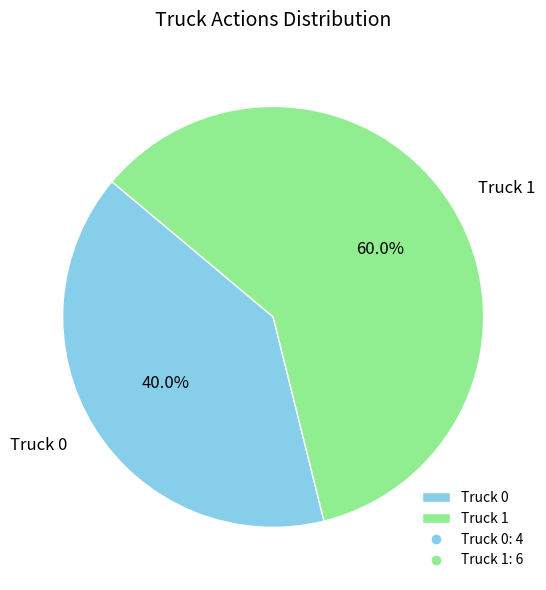

Approximately how many times larger is the value at Truck 1 compared to Truck 0?

1.5